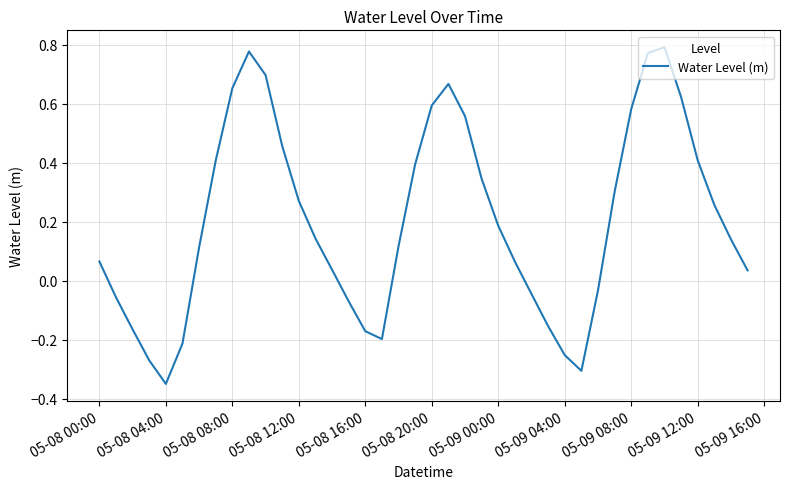

What is the difference between the maximum and minimum values?

1.1